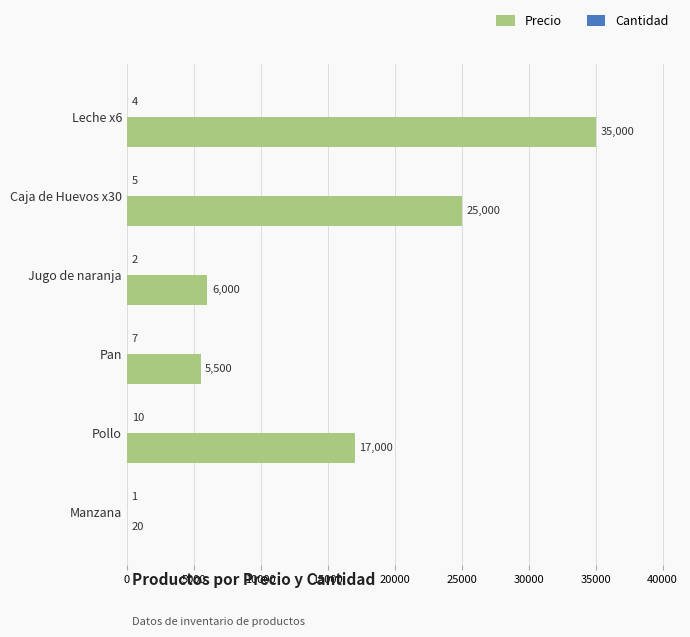

Where is Precio nearest to the value 17510?

Pollo